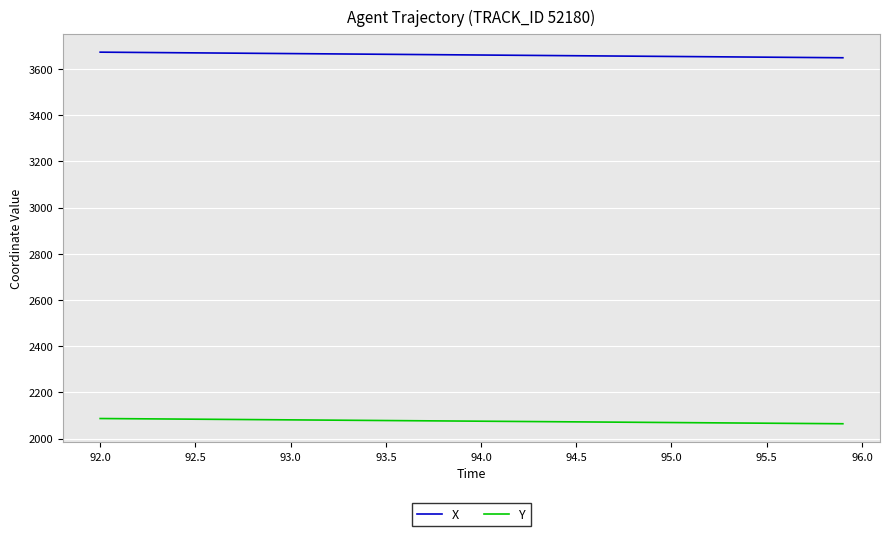

True or false: X and Y cross at least once.

False